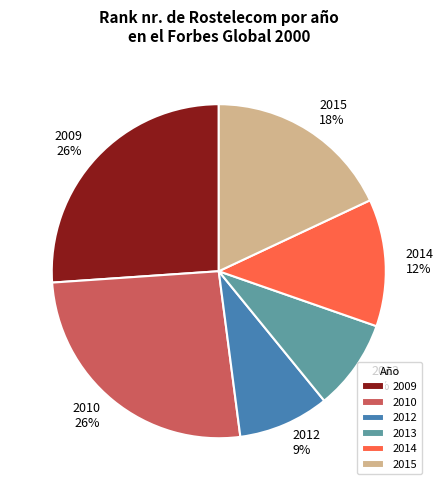

Between 2015 and 2009, which is larger?

2009